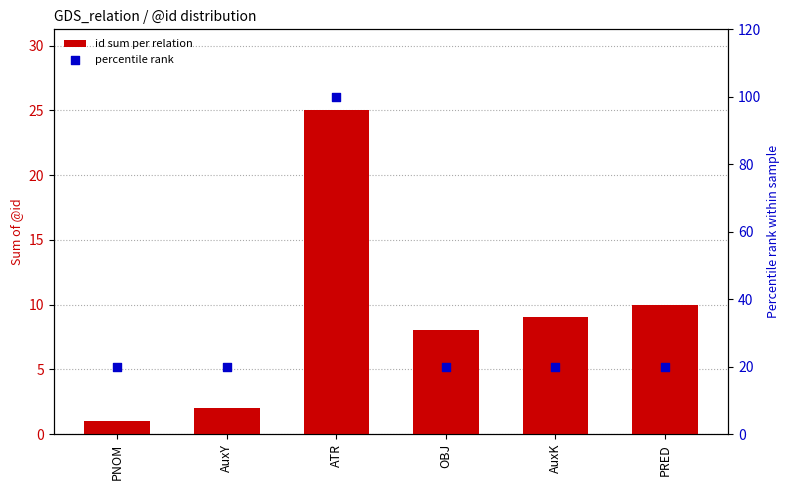

What are all the series names shown in the legend?

id sum per relation, percentile rank